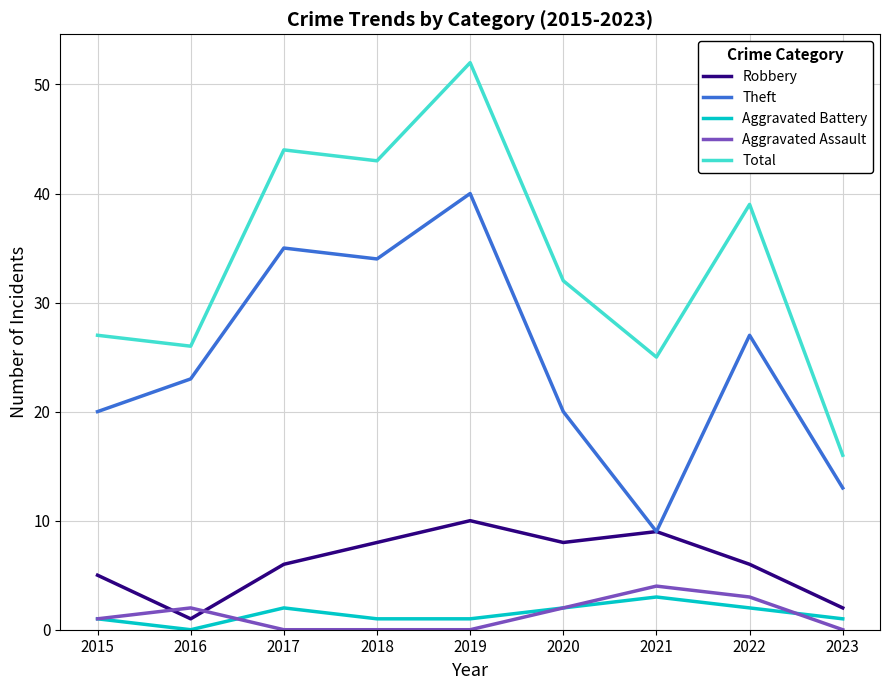

What value does the Theft series have at 2020?

20